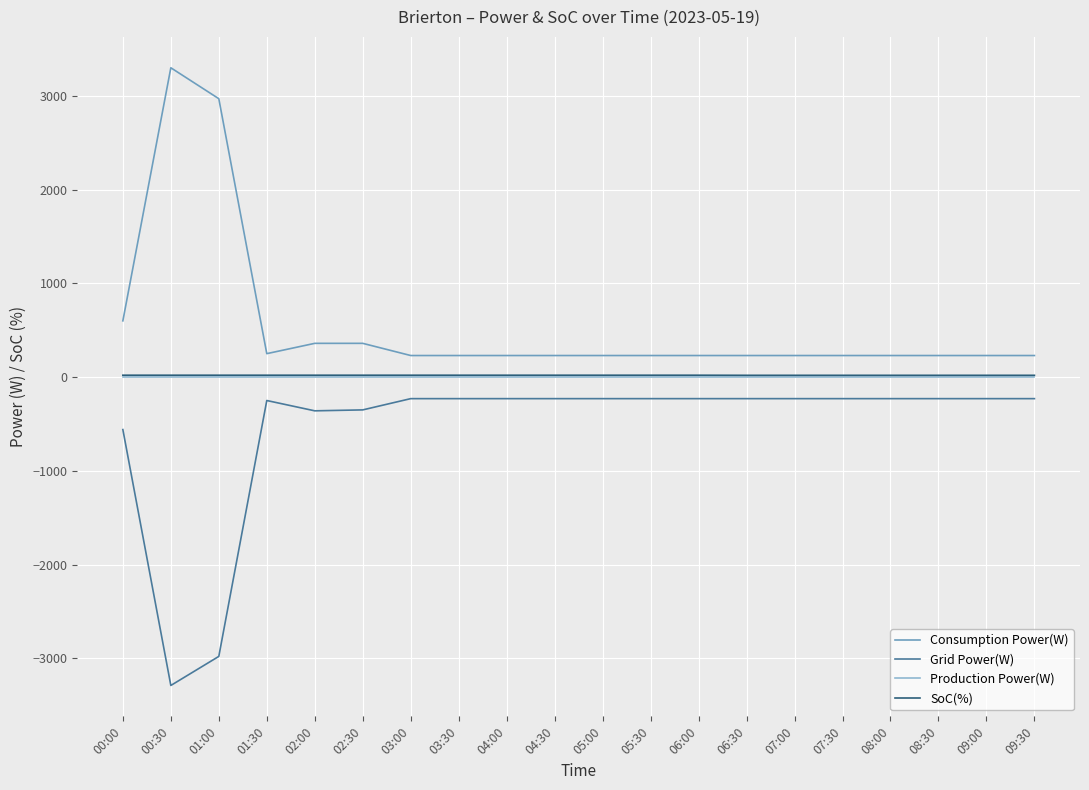

Is the value of SoC(%) at 01:30 greater than the value of Grid Power(W) at 06:30?

Yes